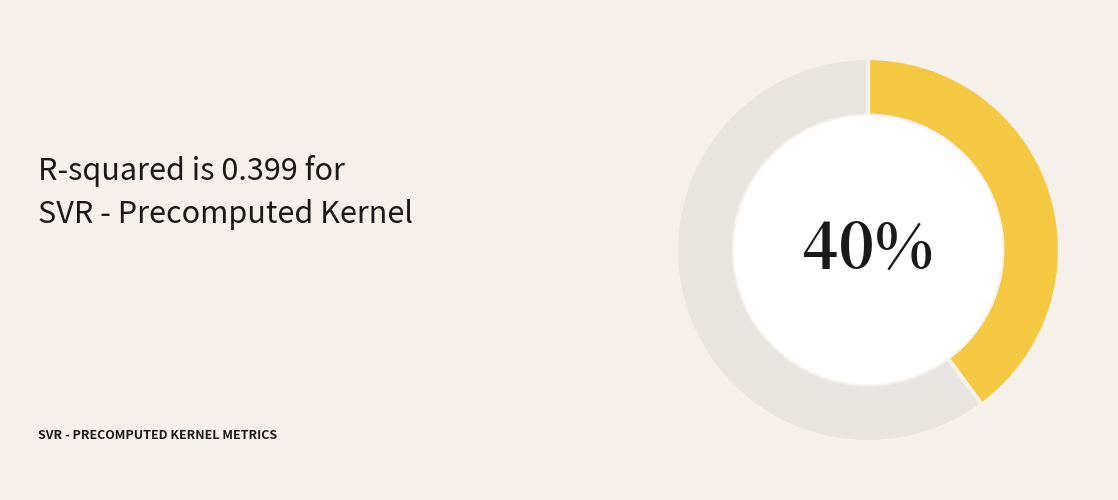

Is there a majority slice in this chart?

Yes